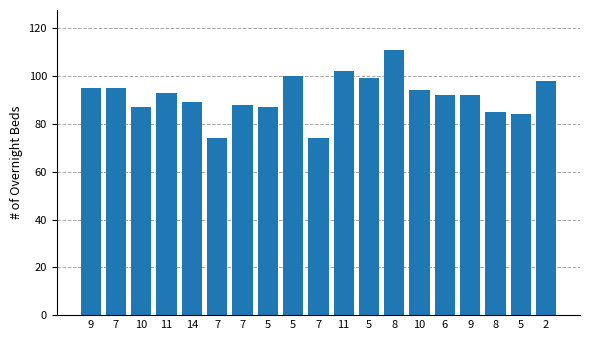

Are the bars horizontal?

No